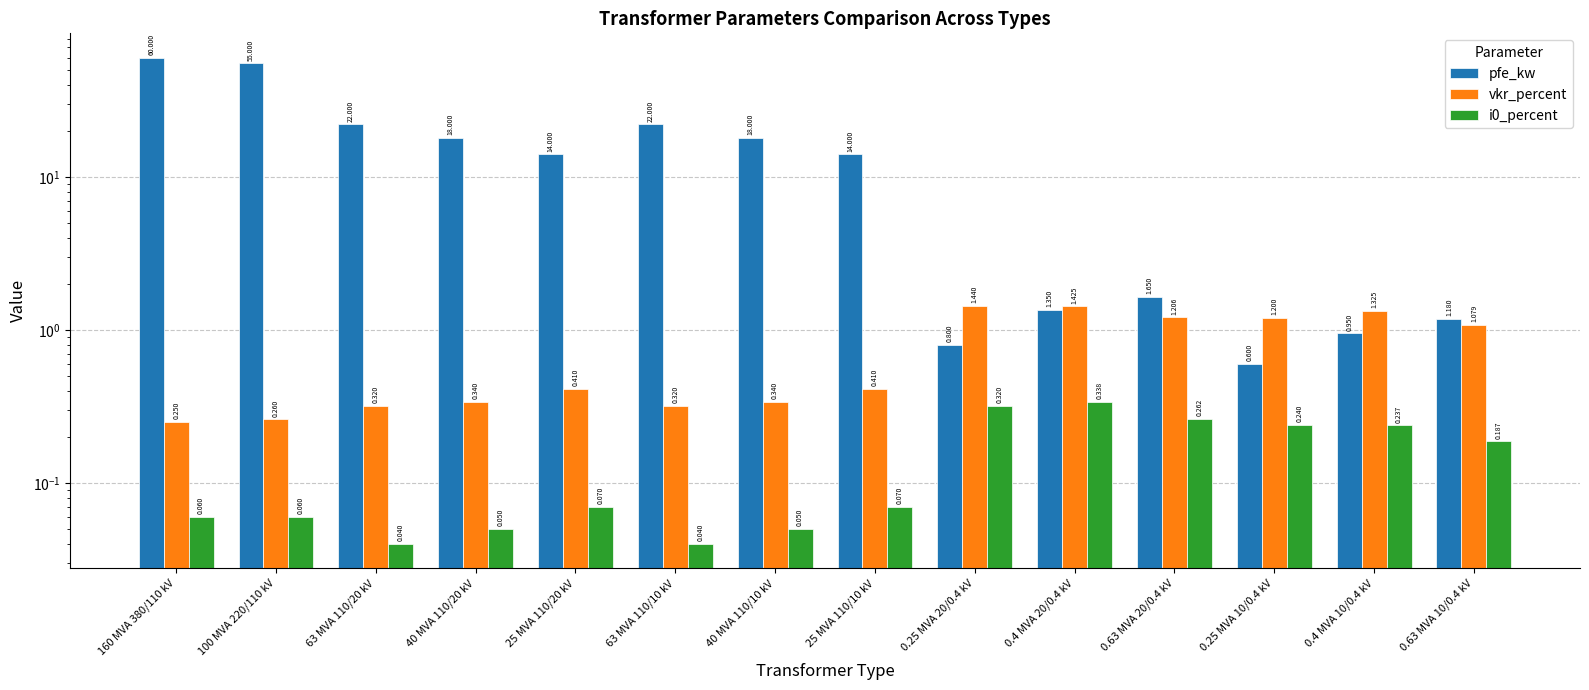

What is the difference between the highest and lowest values at 160 MVA 380/110 kV?

59.9